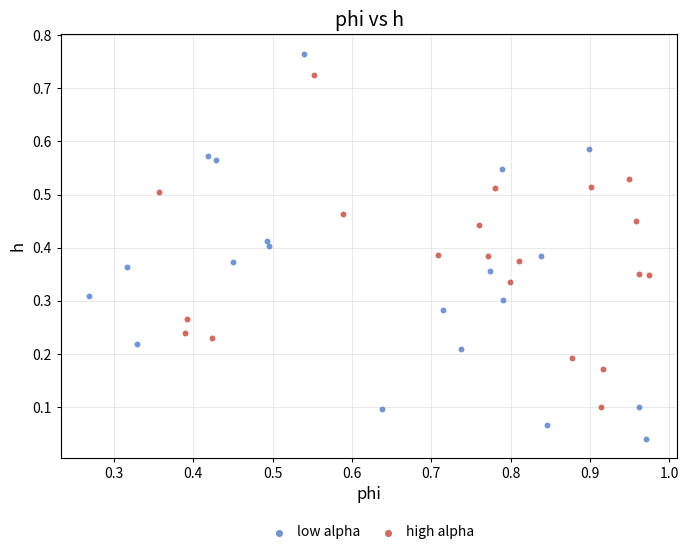

Which series contains the highest Y value?

low alpha